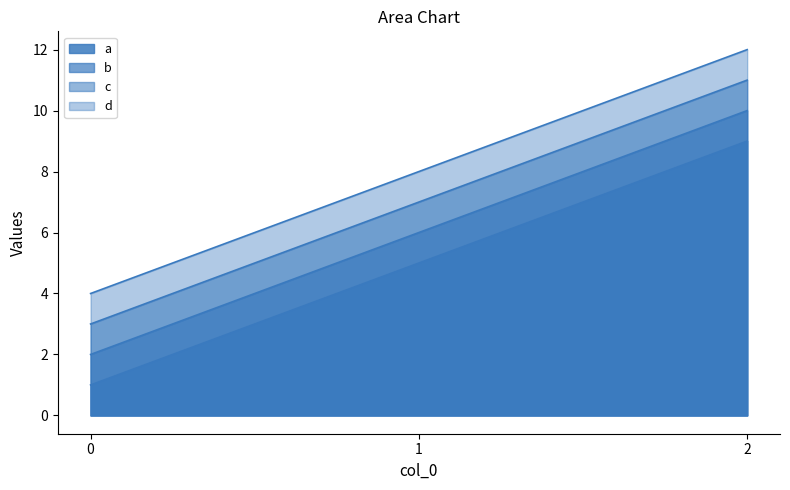

What is the sum of all b values?

18